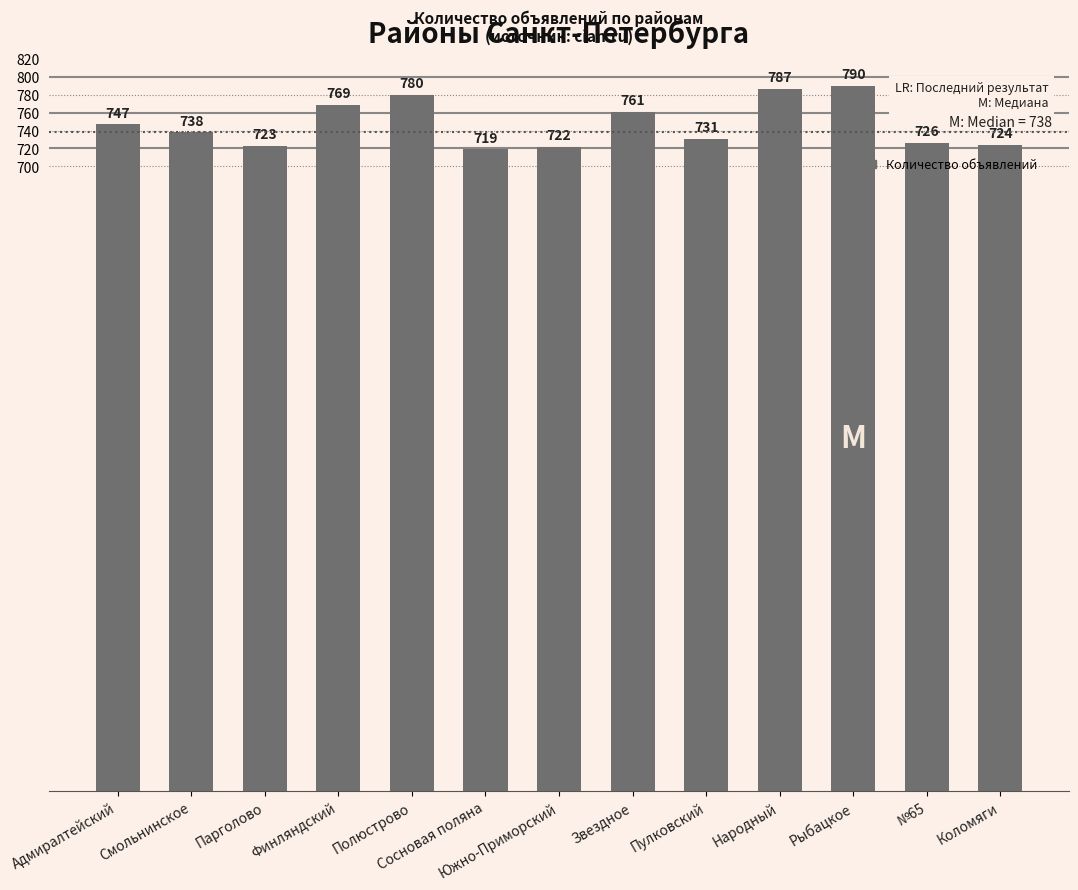

How many distinct data groups are displayed?

1